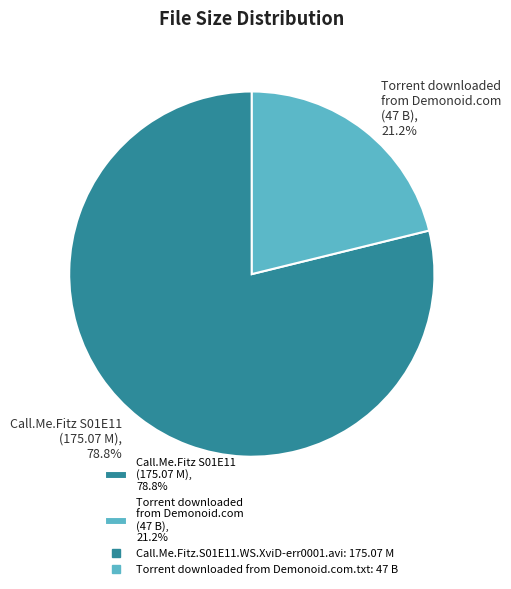

Combined, do Call.Me.Fitz S01E11 (175.07 M), 78.8% and Torrent downloaded from Demonoid.com (47 B), 21.2% account for over 50%?

Yes